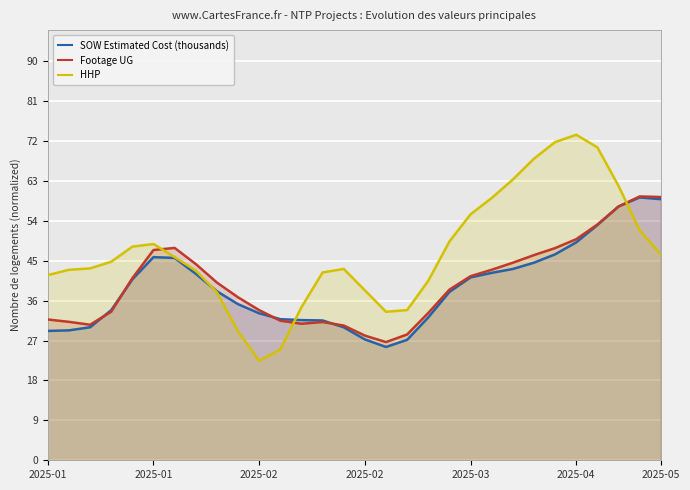

Does the chart display data point markers on the line(s)?

No